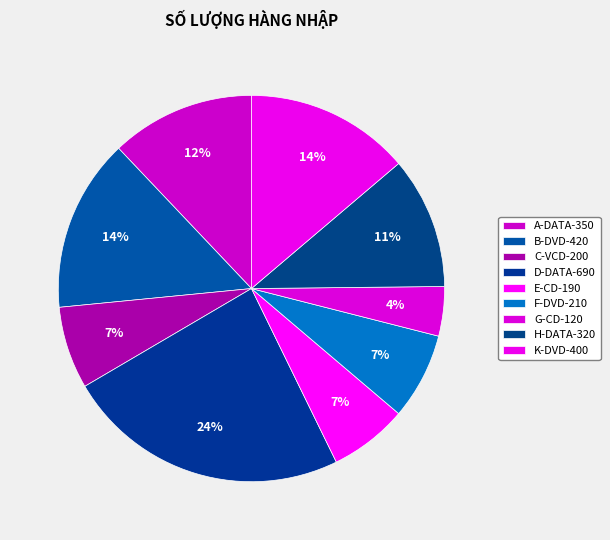

What portion of the pie excludes C-VCD-200?

93.1%